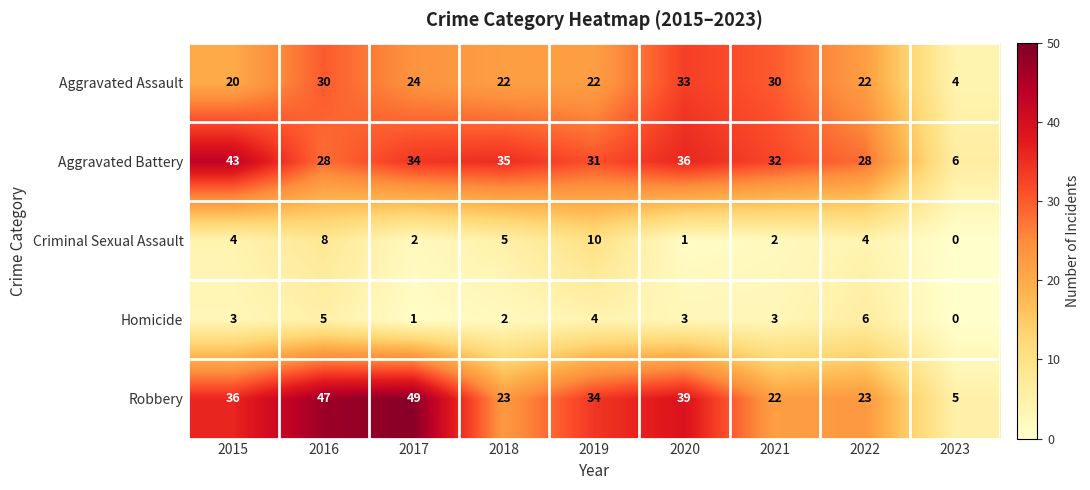

Count the number of categories in the chart.

9